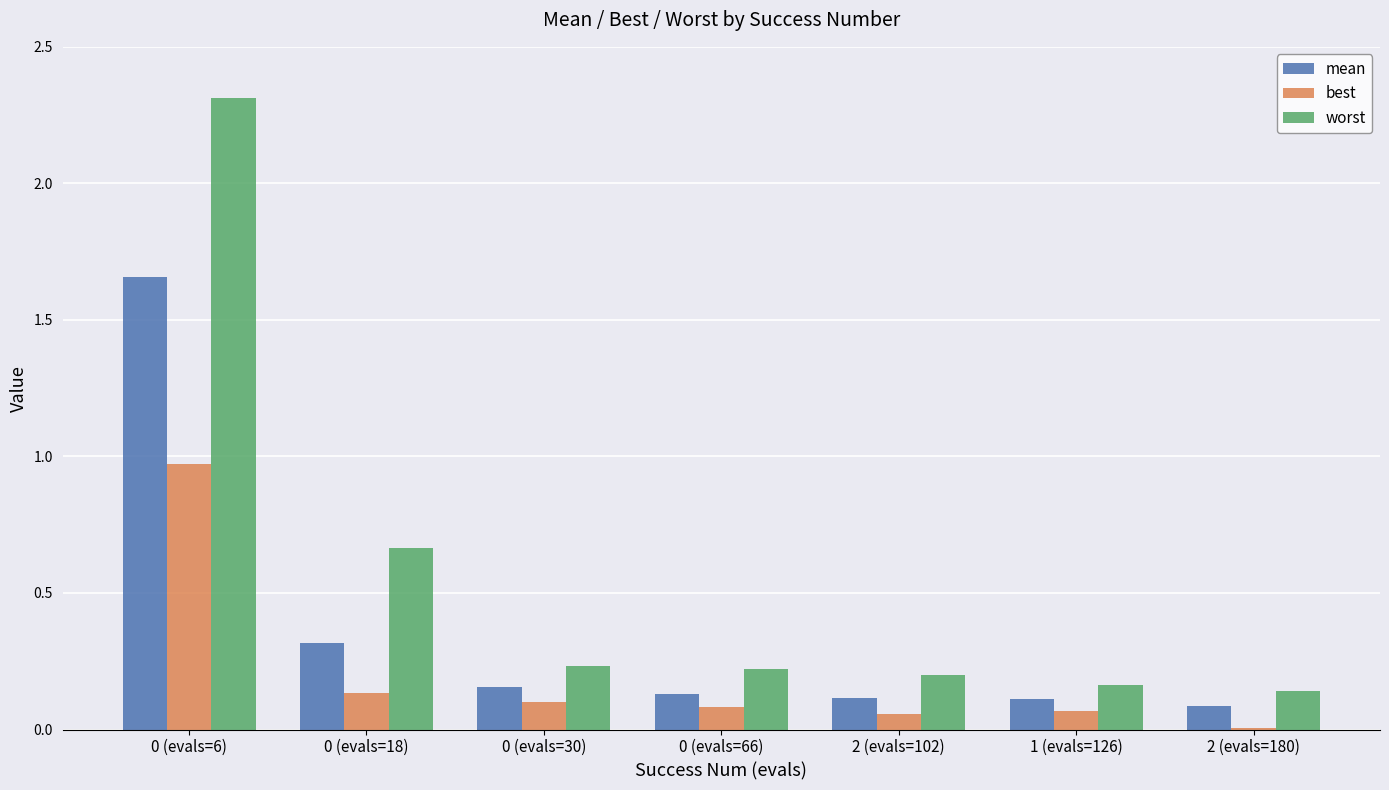

The value of best at 0 (evals=18) is 0.1. True or false?

True